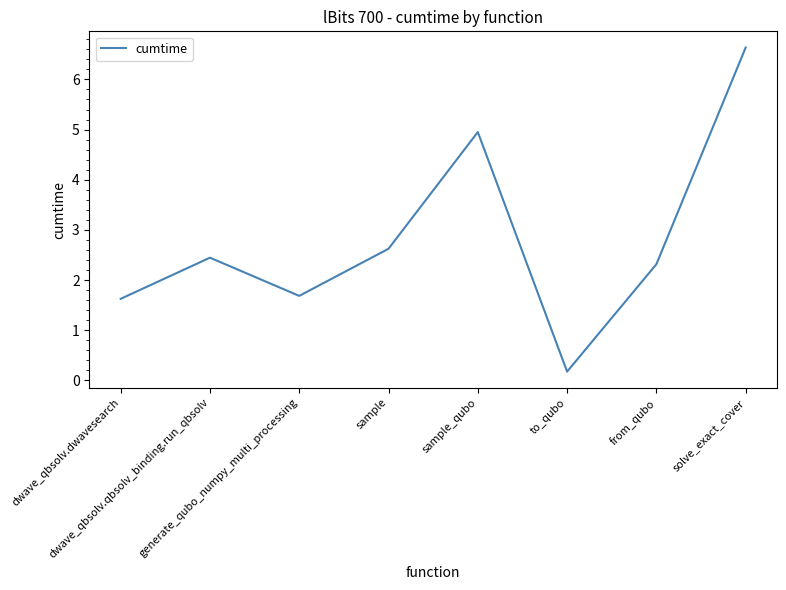

How many categories are shown in the chart?

8